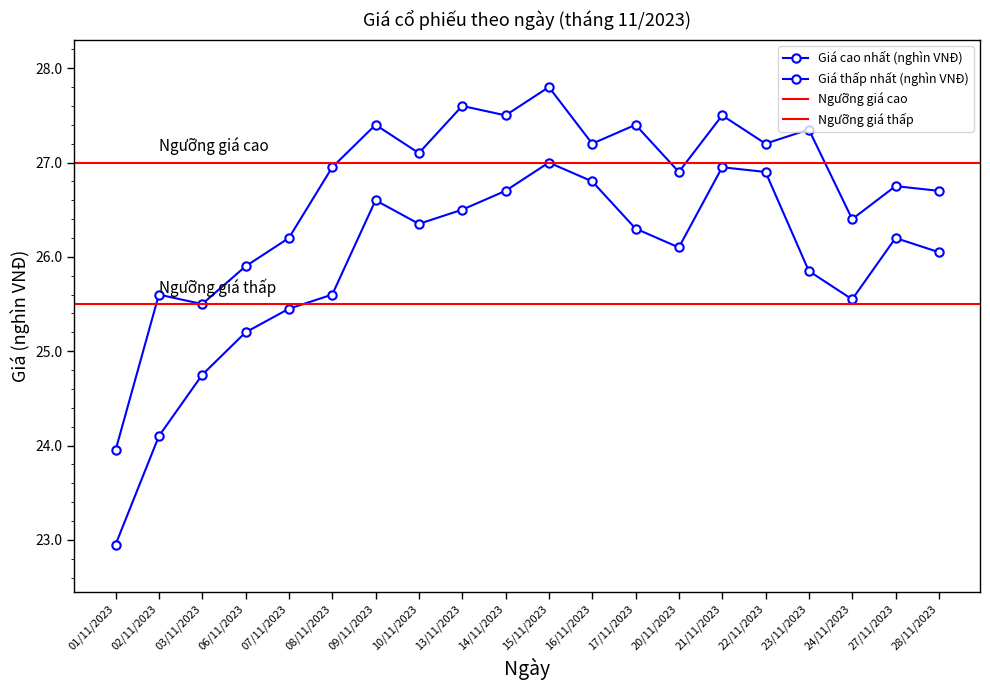

Which has a higher value, 03/11/2023 or 24/11/2023?

24/11/2023